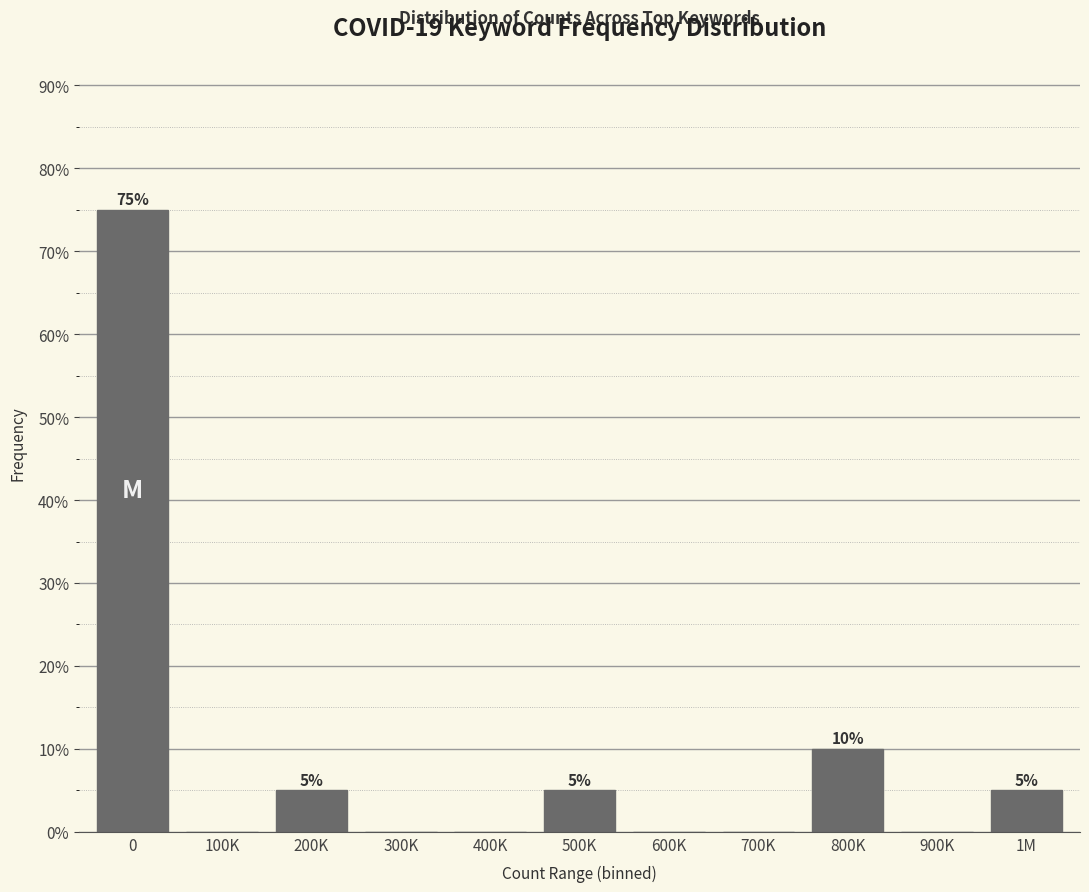

Reading left to right, transcribe all the data shown in this chart.

0=75	100K=0	200K=5	300K=0	400K=0	500K=5	600K=0	700K=0	800K=10	900K=0	1M=5